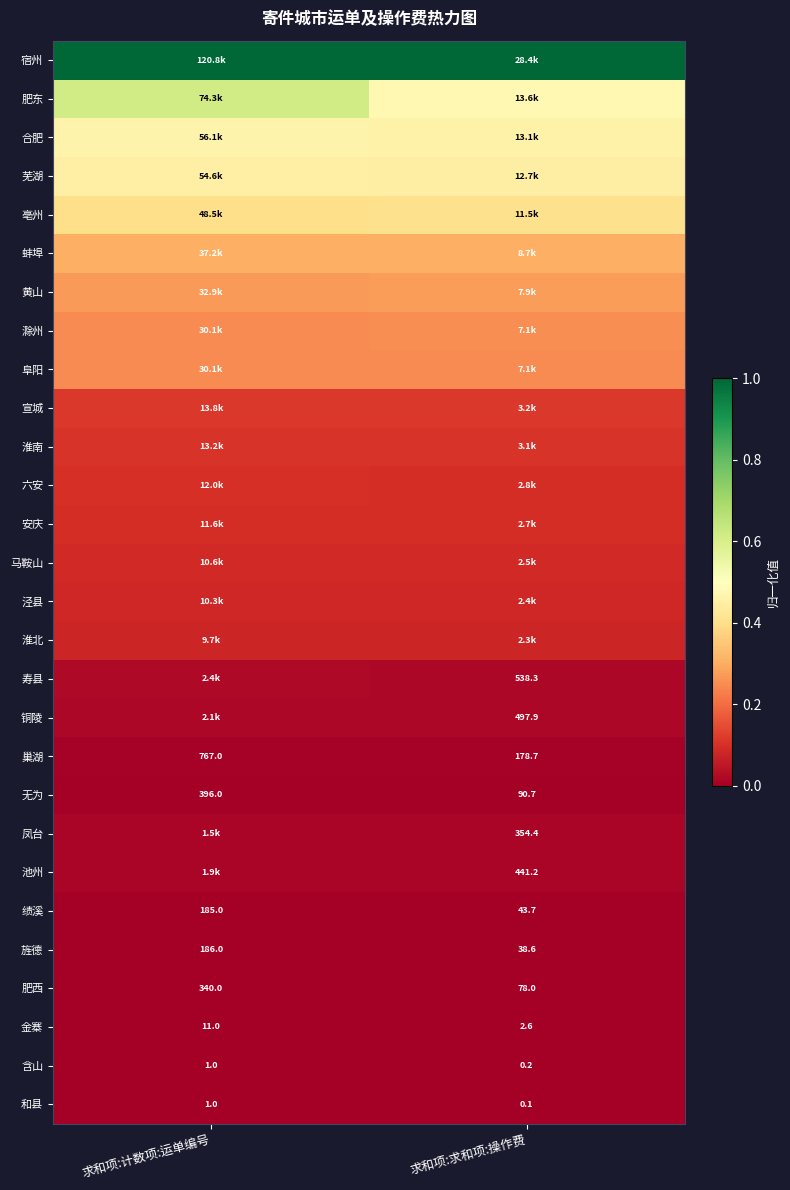

Where is 含山 nearest to the value 0?

求和项:求和项:操作费